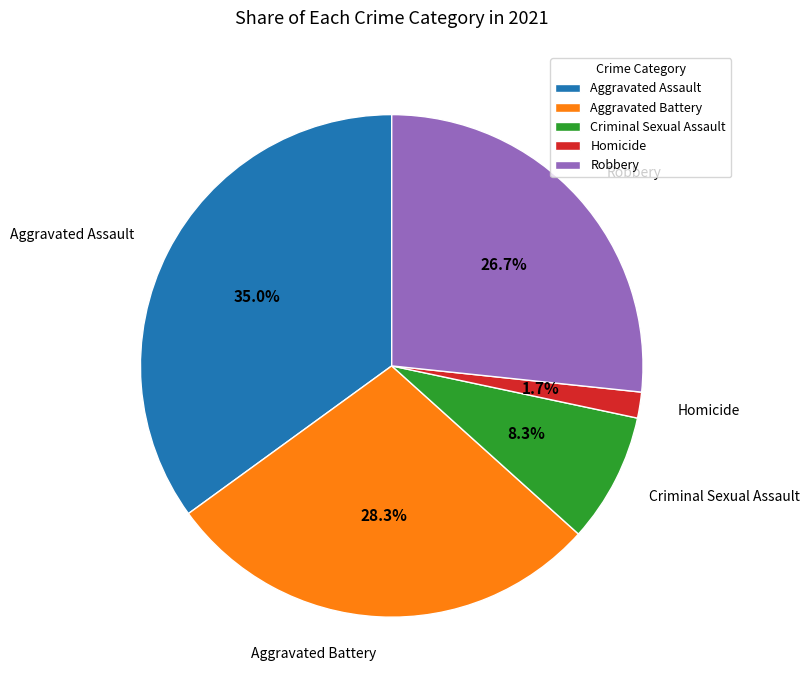

Rank the categories by value from highest to lowest.

Aggravated Assault, Aggravated Battery, Robbery, Criminal Sexual Assault, Homicide